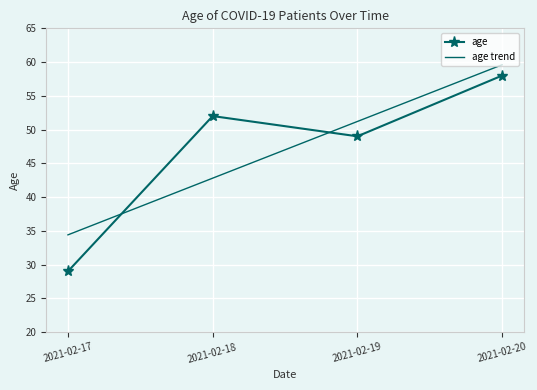

How many distinct data groups are displayed?

2